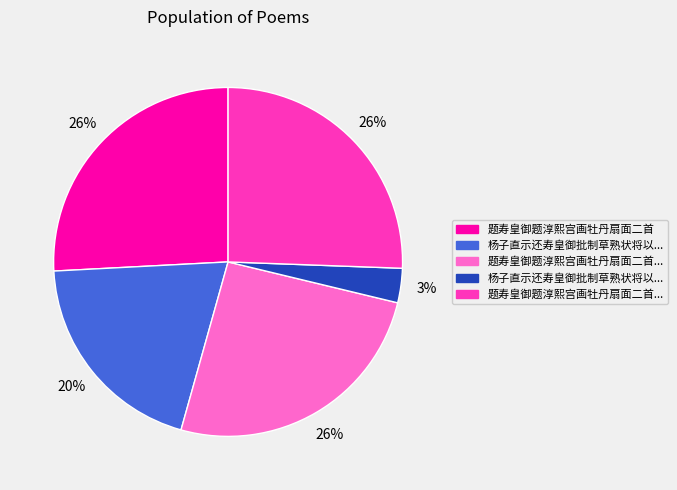

To the nearest percent, what is the average slice percentage?

20%